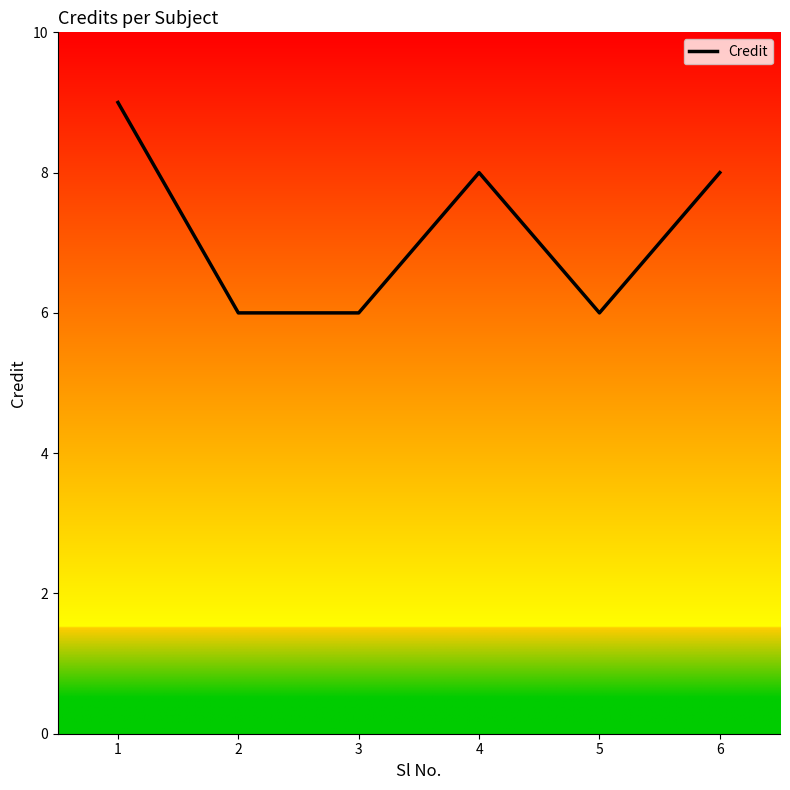

How many categories are shown in the chart?

6